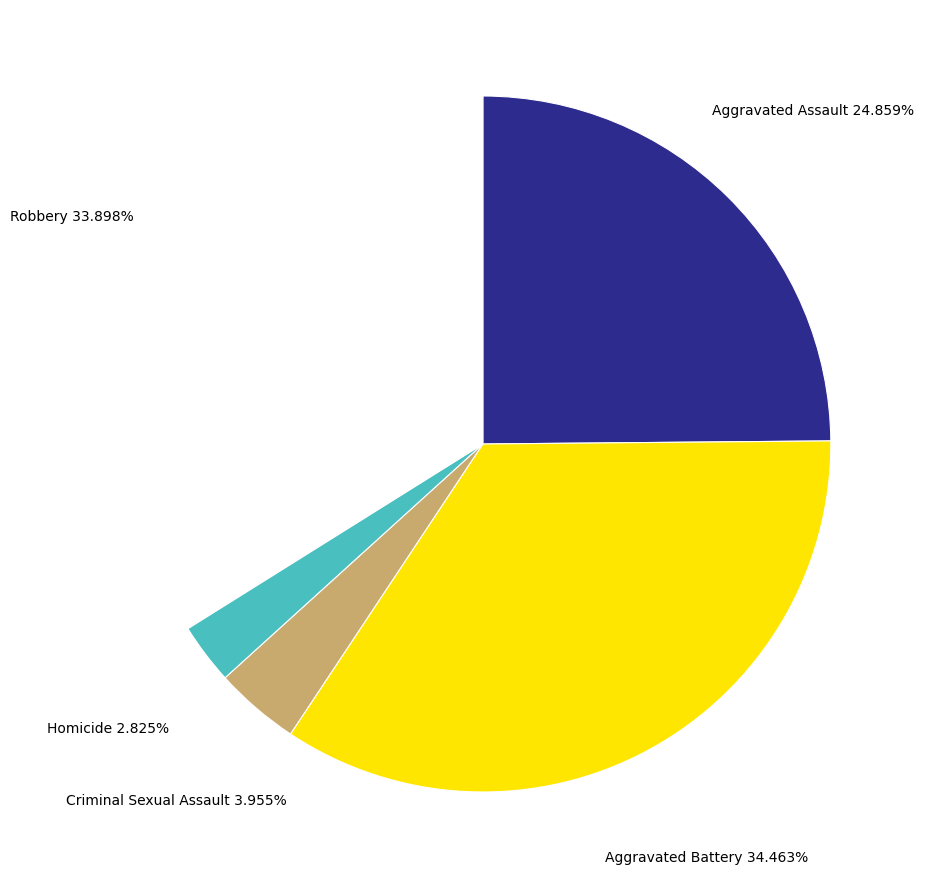

What portion of the pie excludes Criminal Sexual Assault?

96.0%